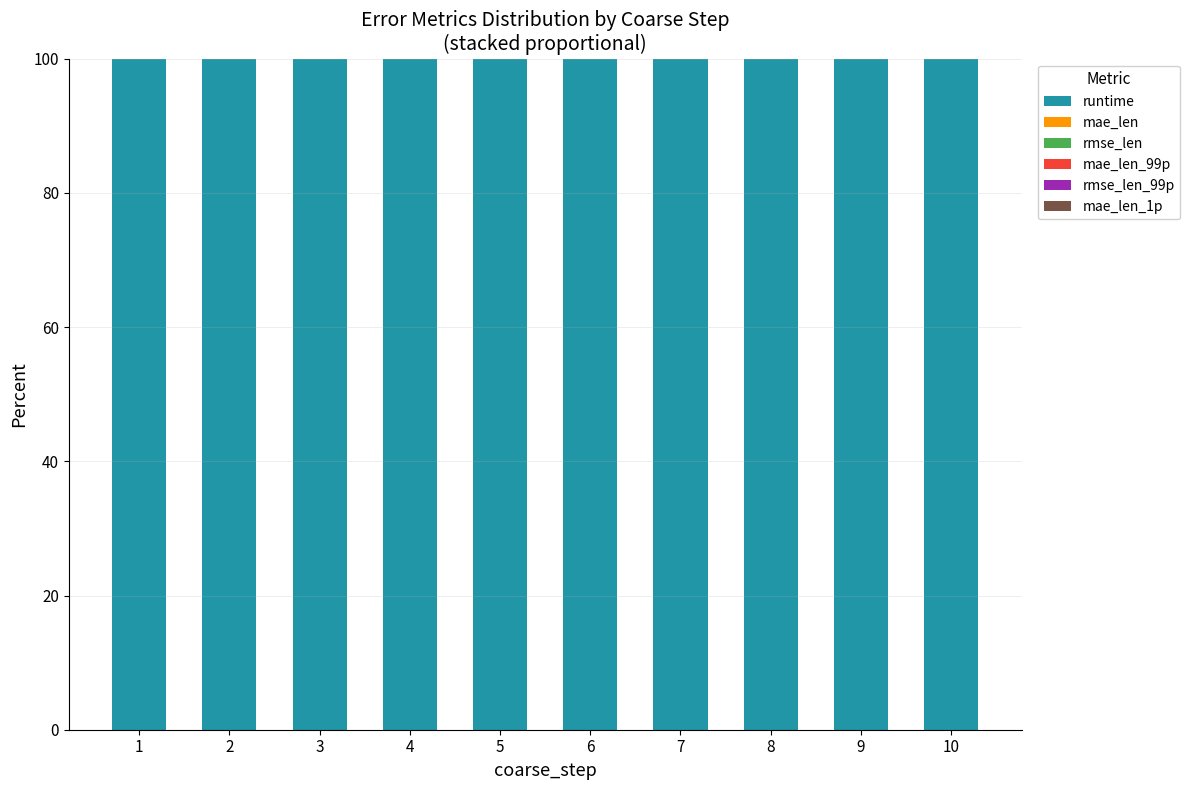

What is the maximum value for runtime?

100.0